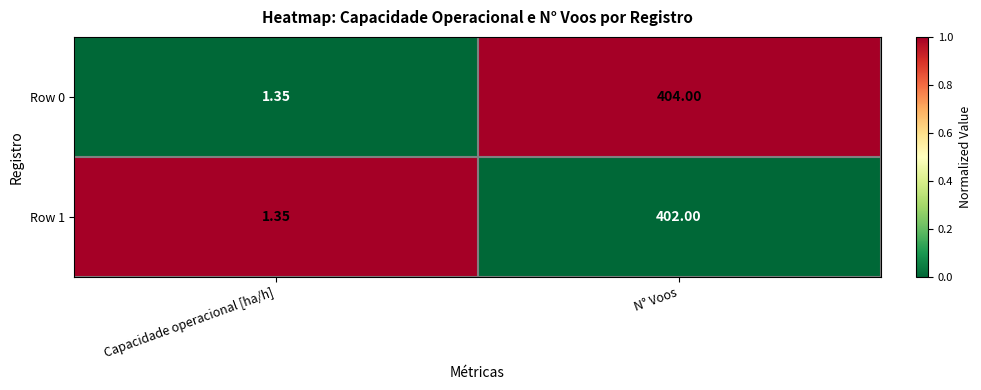

Which label corresponds to the largest value in the chart?

N° Voos